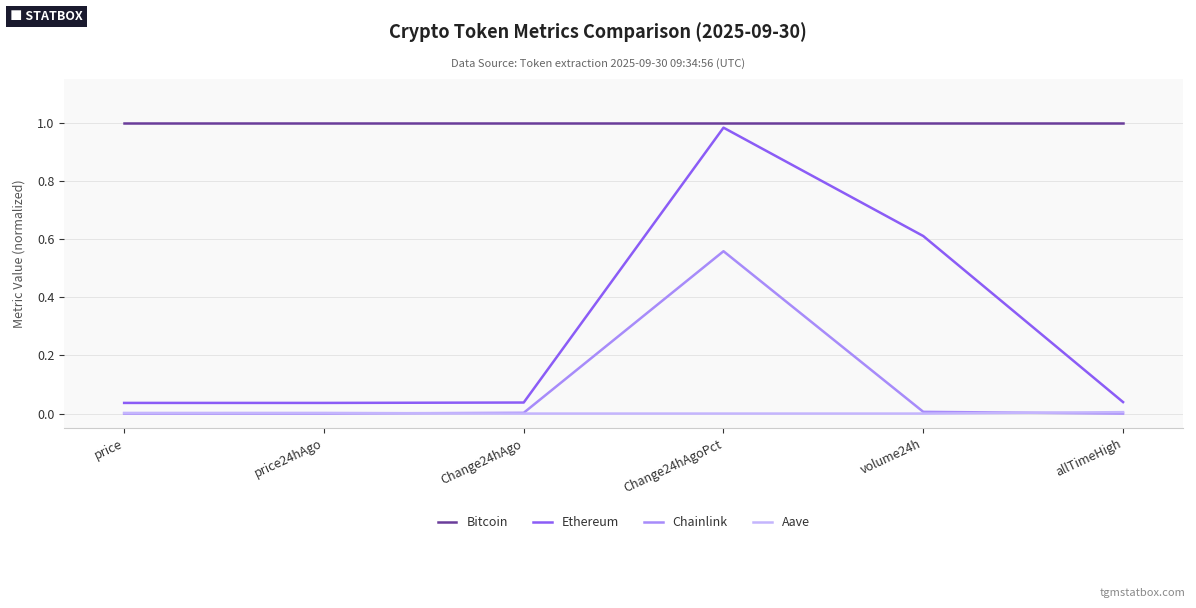

Which series has the largest total across all categories?

Bitcoin